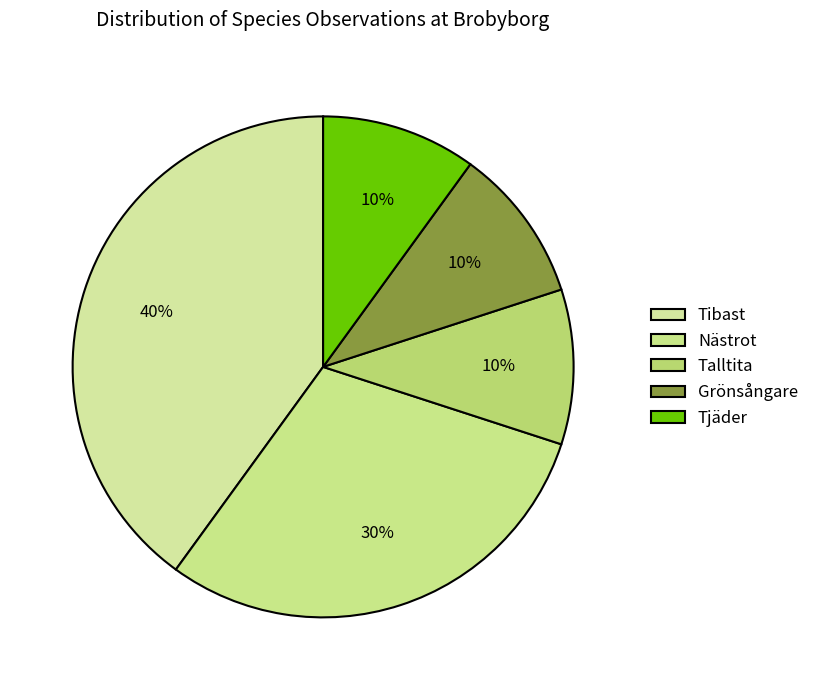

Rank the categories by value from lowest to highest.

Talltita, Grönsångare, Tjäder, Nästrot, Tibast